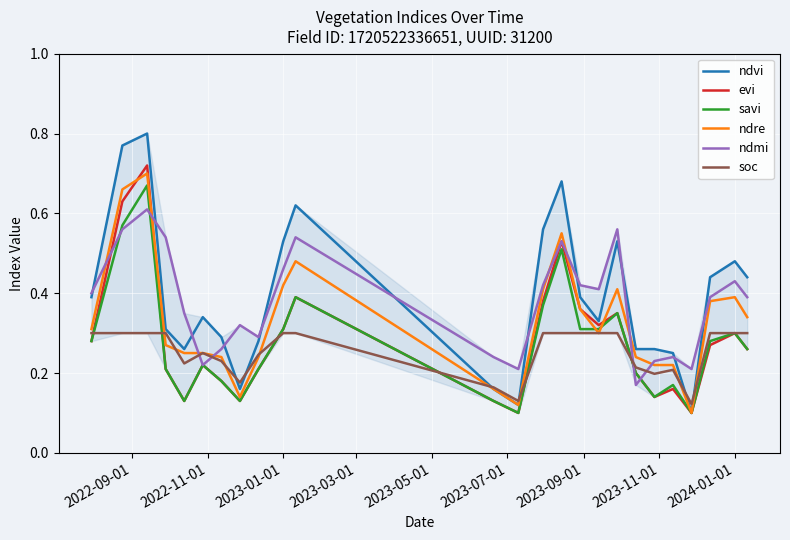

Which series has the largest range (max minus min)?

ndvi